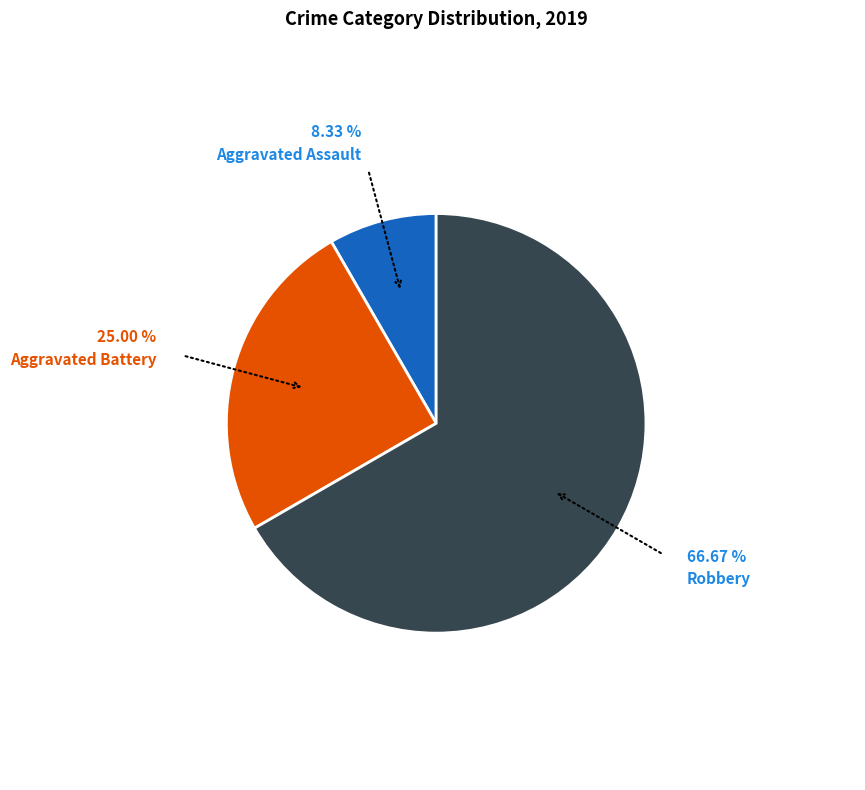

Which slice represents more than half of the pie?

Robbery